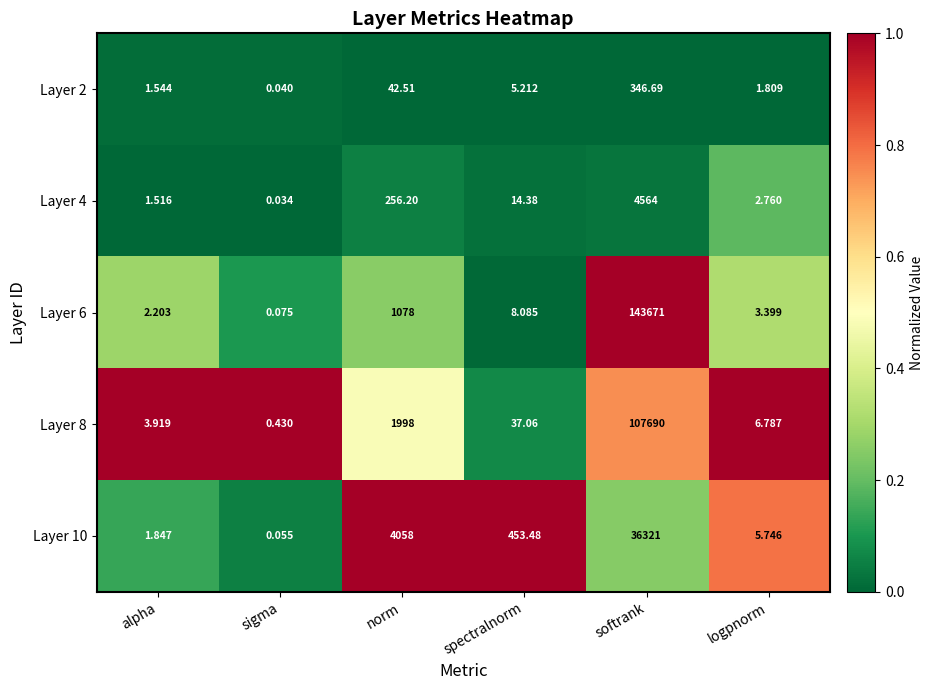

Where does the Layer 2 series first go above 5?

norm